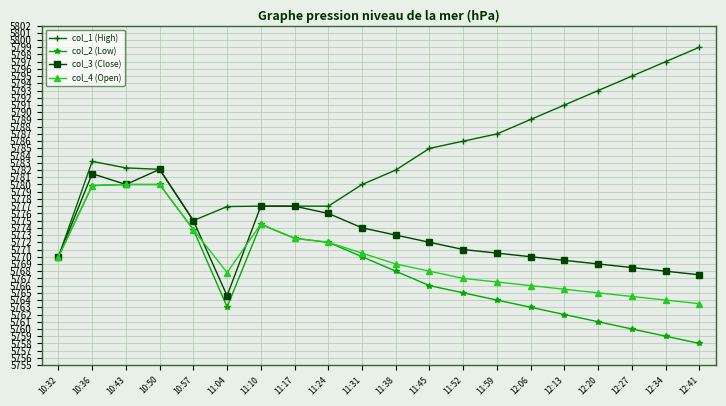

What are all the series names shown in the legend?

col_1 (High), col_2 (Low), col_3 (Close), col_4 (Open)